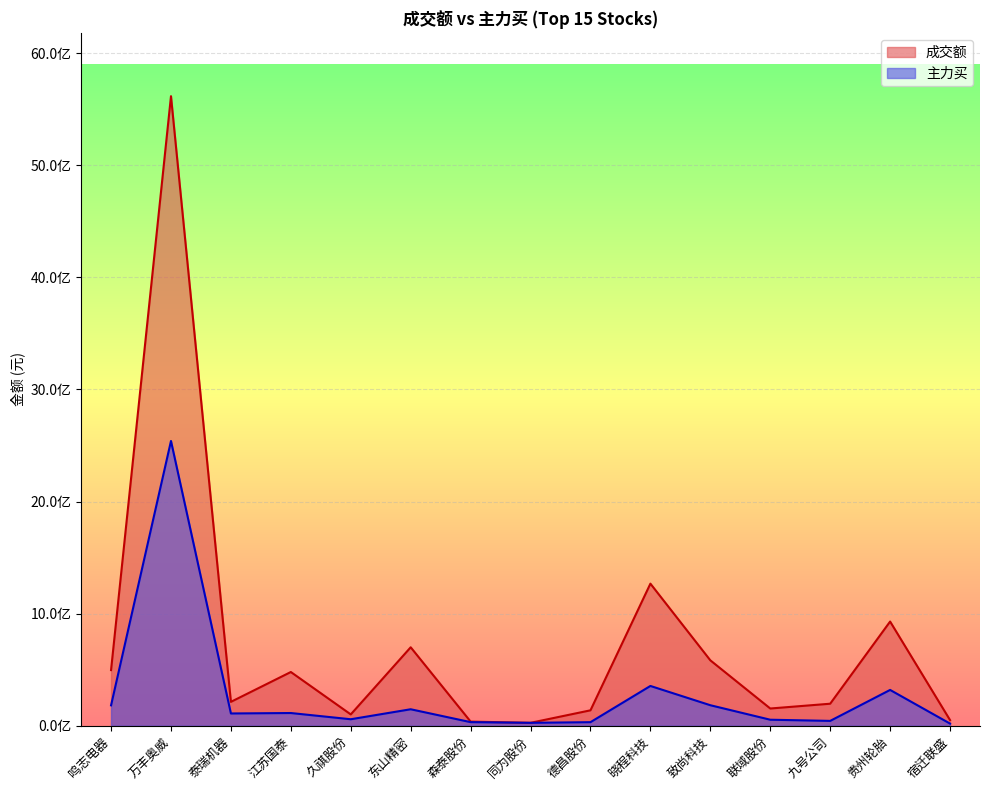

At how many categories does at least one series exceed 5329367581?

1